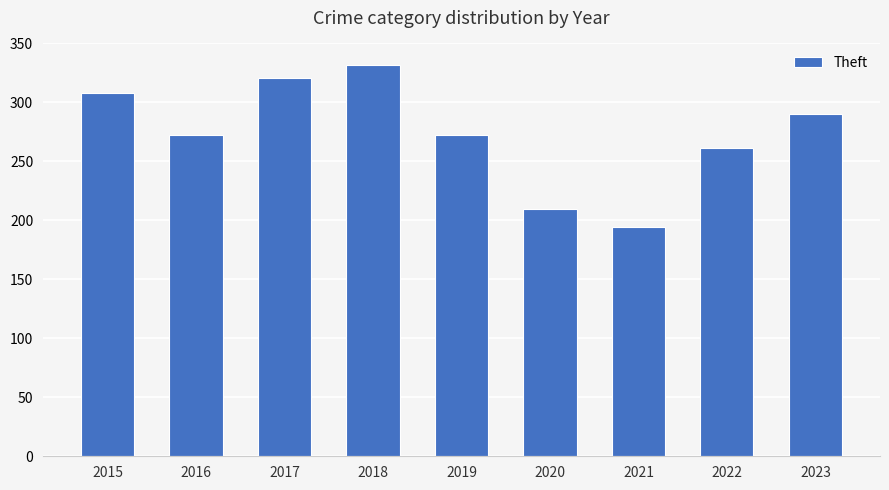

How many values are below 272?

3